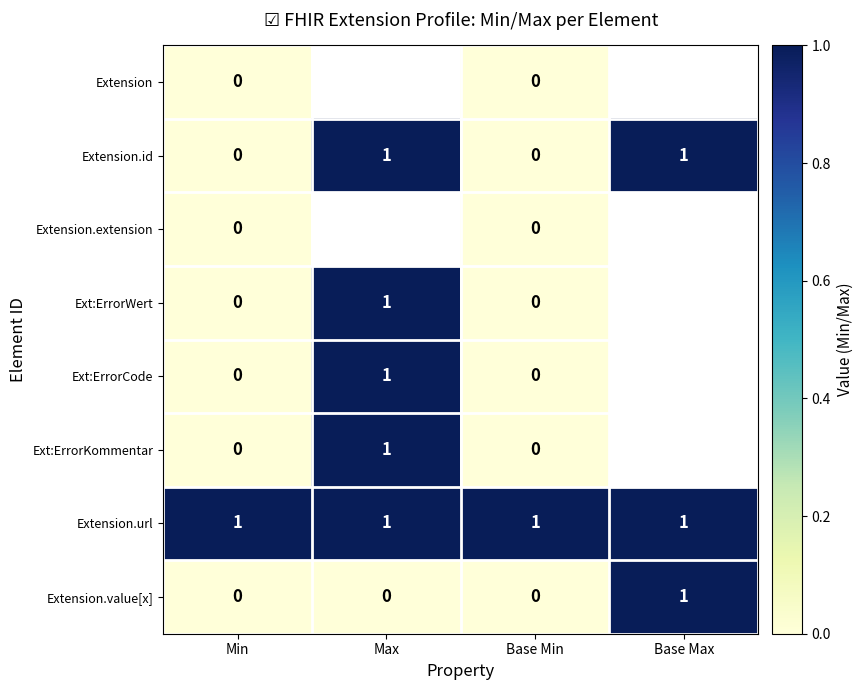

Is it true that Extension.value[x] equals 0 at Base Max?

False